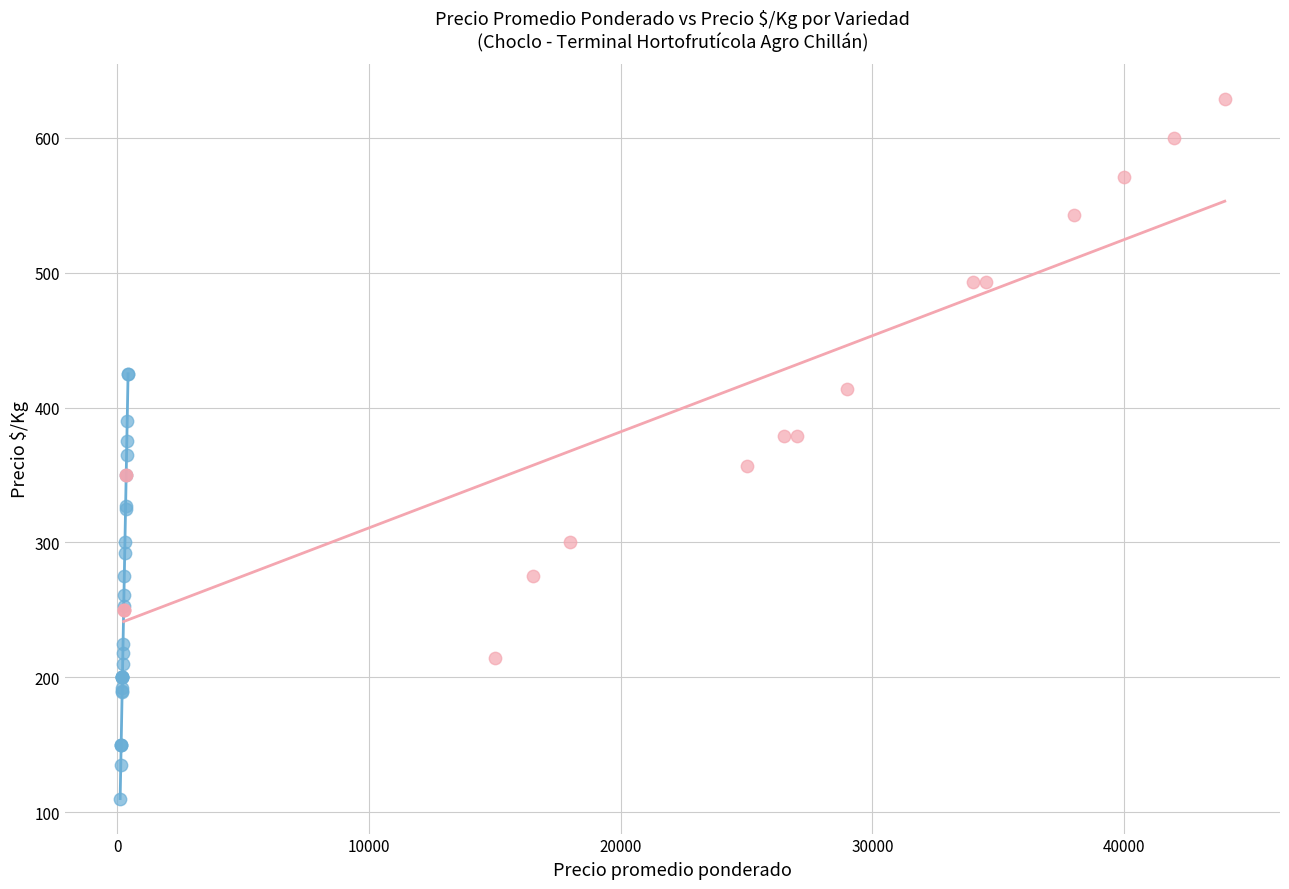

Which series reaches the maximum Y coordinate?

Dulce o Americano